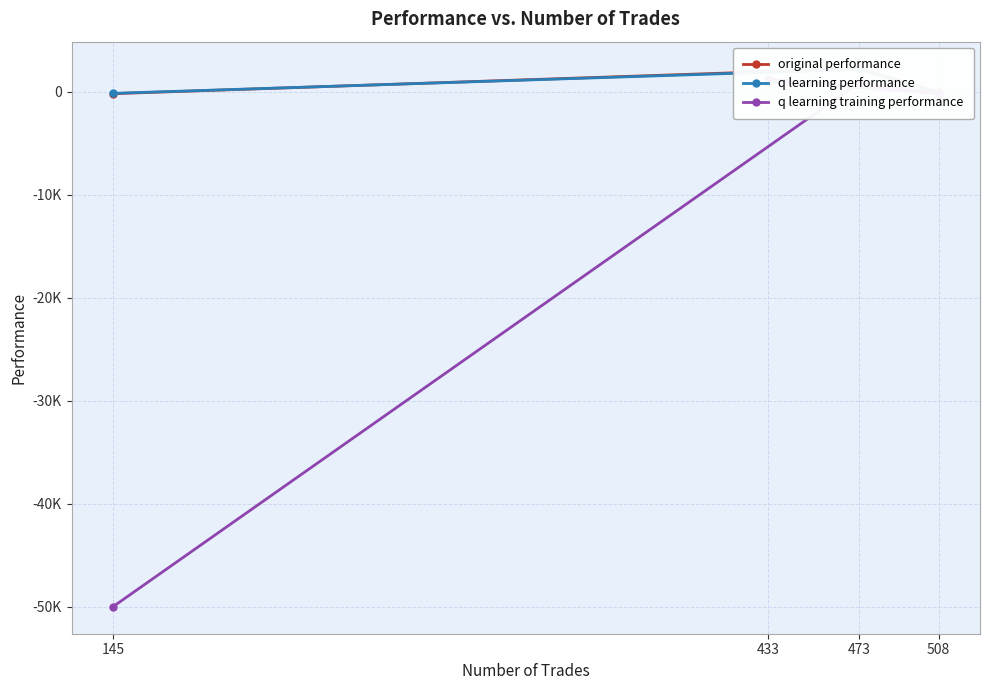

The q learning performance series shows -206.4 at 145. True or false?

False